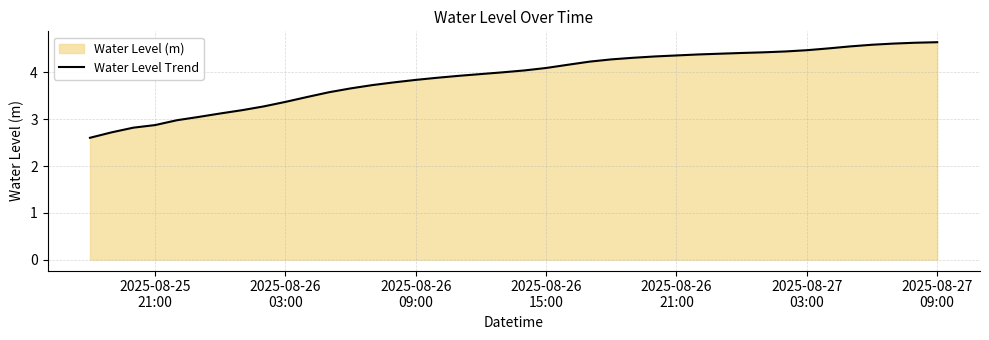

Count the number of data series in this chart.

1